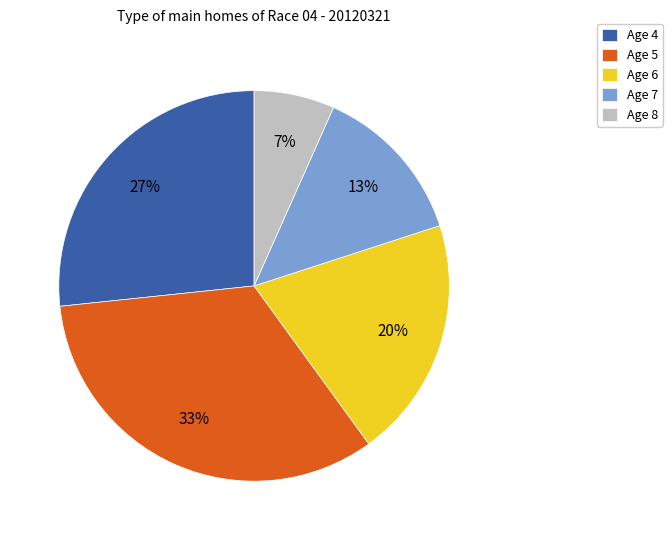

What is the smallest slice in the pie chart?

Age 8